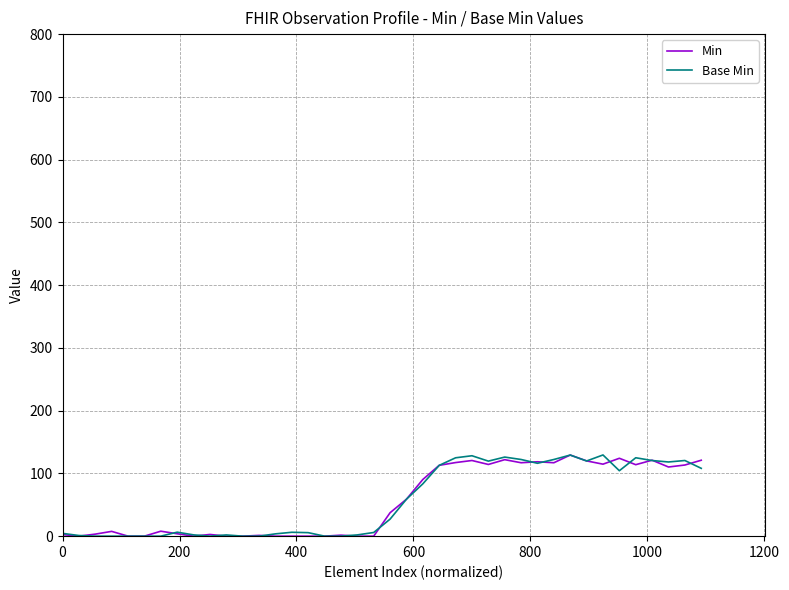

What is the highest value of the Min series?

129.3